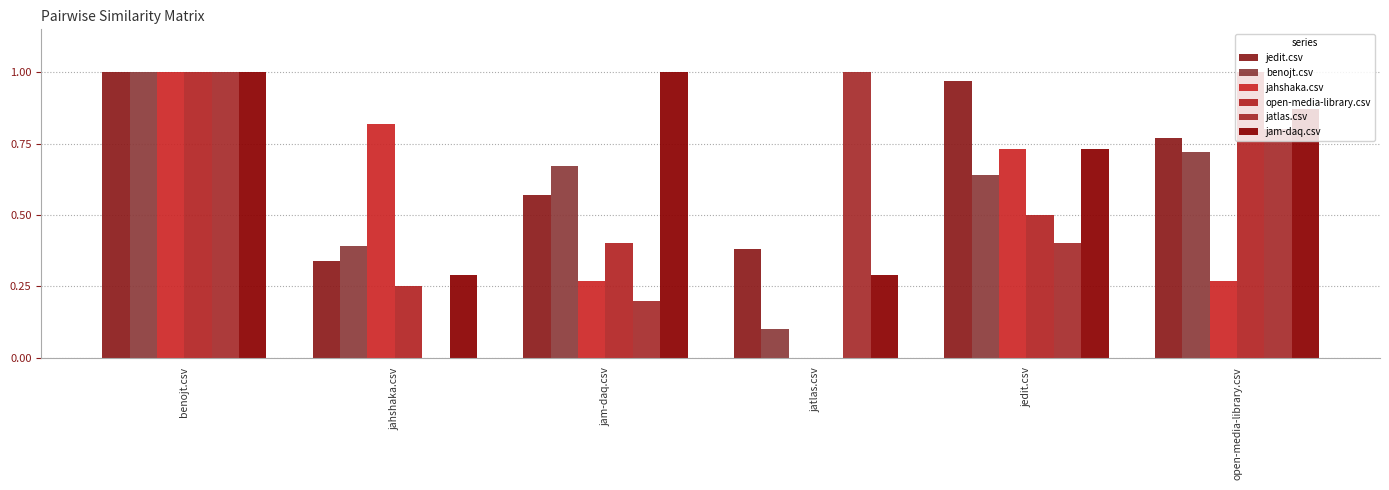

True or false: jam-daq.csv has a value of 1.0 at benojt.csv.

True